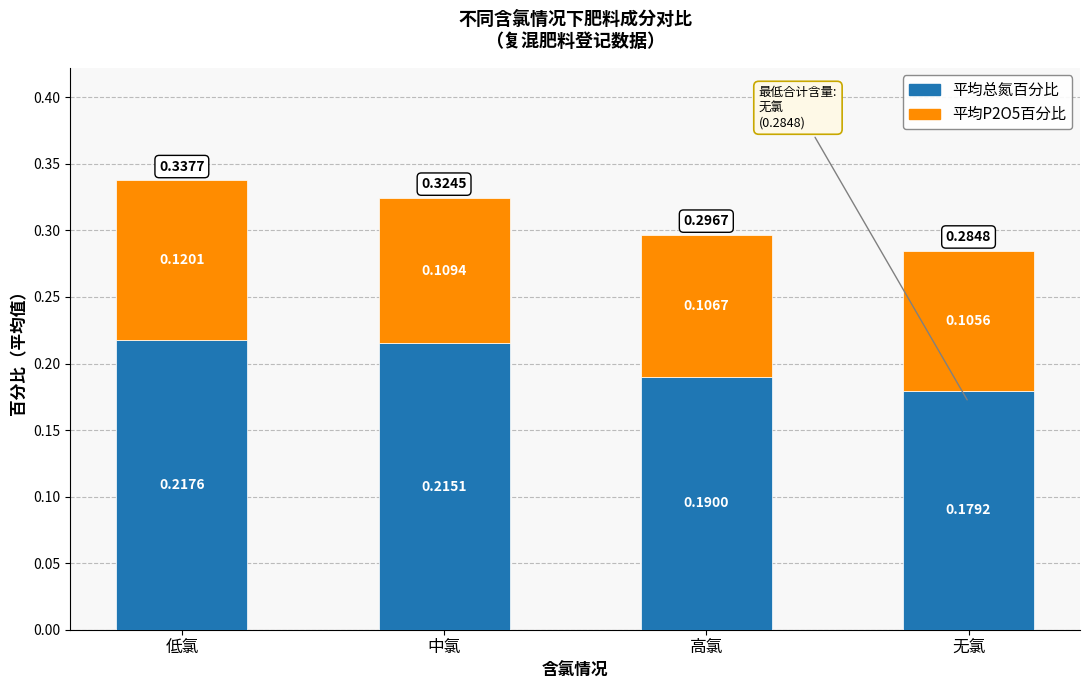

At which label does 平均总氮百分比 reach its minimum?

无氯